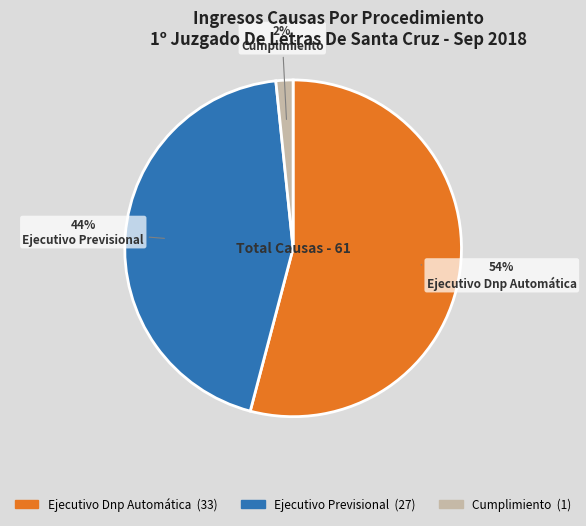

True or false: Cumplimiento accounts for 12% of the total.

False